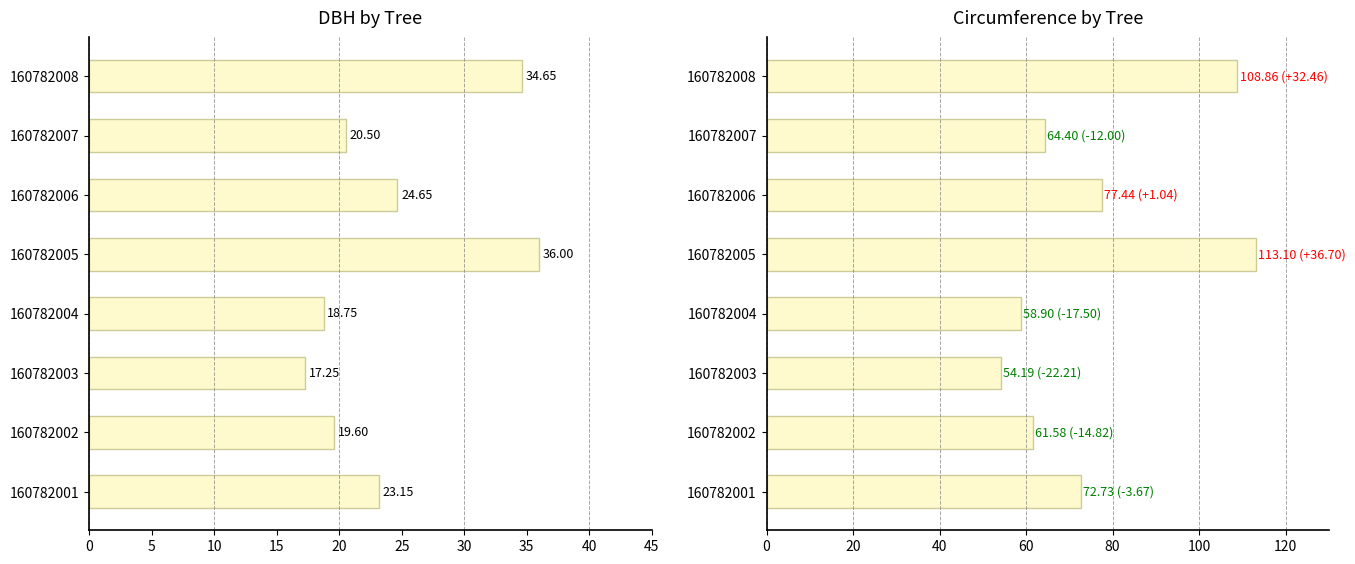

What are all the series names shown in the legend?

dbh, circunferencia_normal